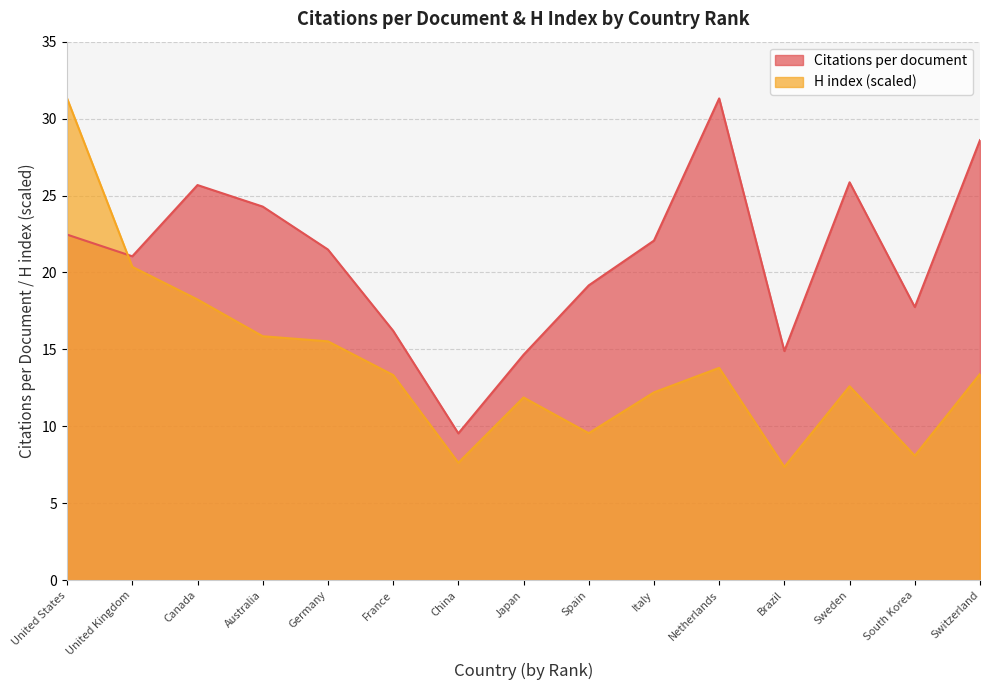

At which category does Citations per document reach its first local valley?

United Kingdom